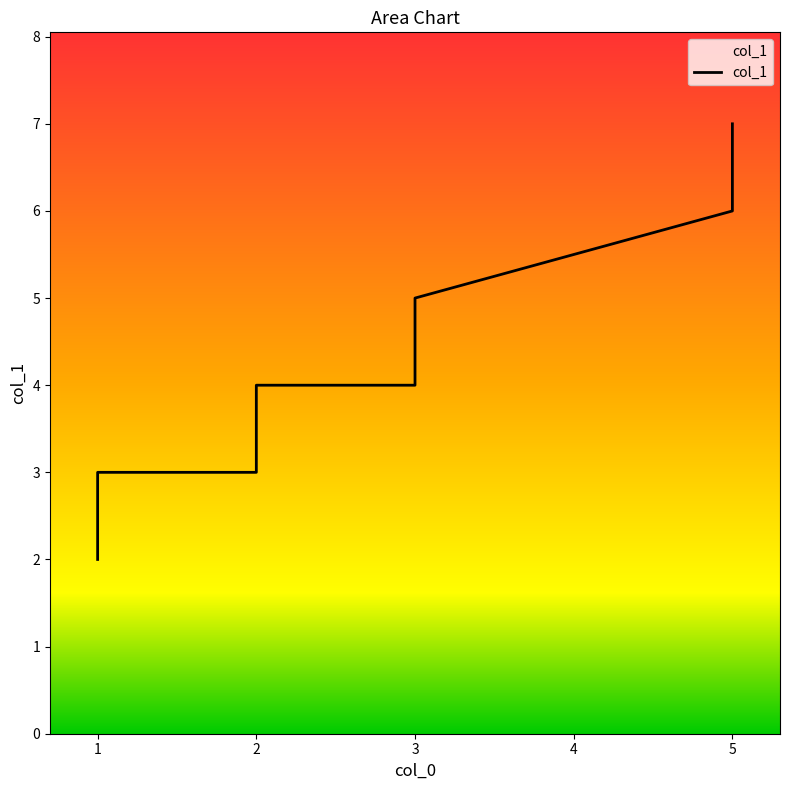

What is the ratio of the value at 1 to the value at 1?

1.5